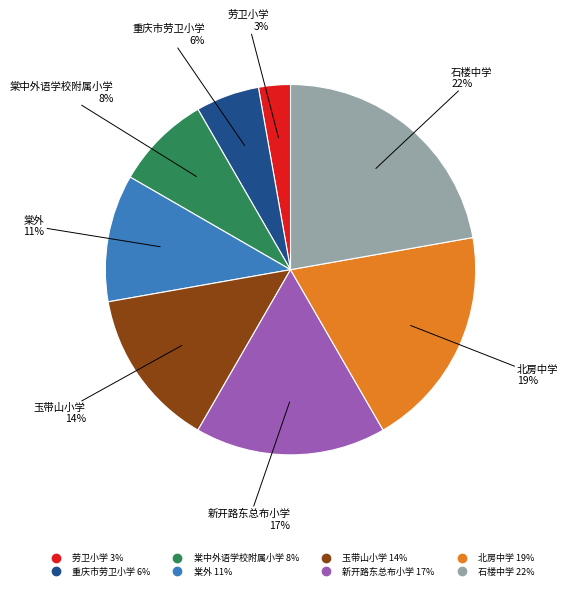

The 玉带山小学 slice represents 14% of the pie. True or false?

True